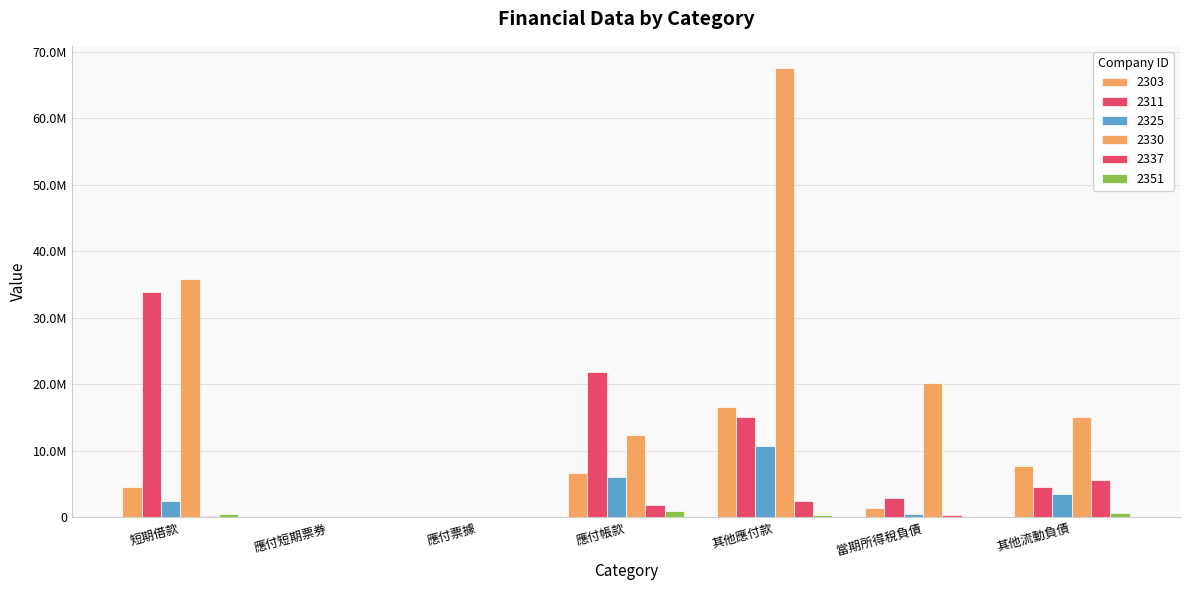

List the labels in order of 2303 value, largest first.

其他應付款, 其他流動負債, 應付帳款, 短期借款, 當期所得稅負債, 應付短期票券, 應付票據